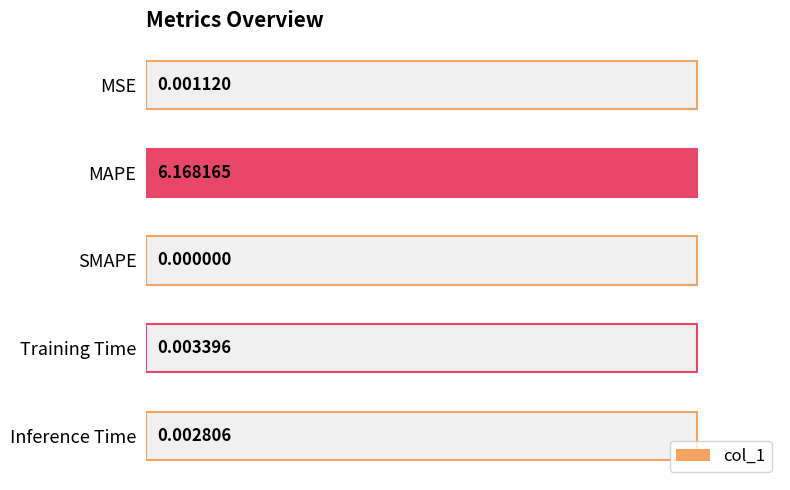

The chart shows a value of 0.0 at MSE. True or false?

True